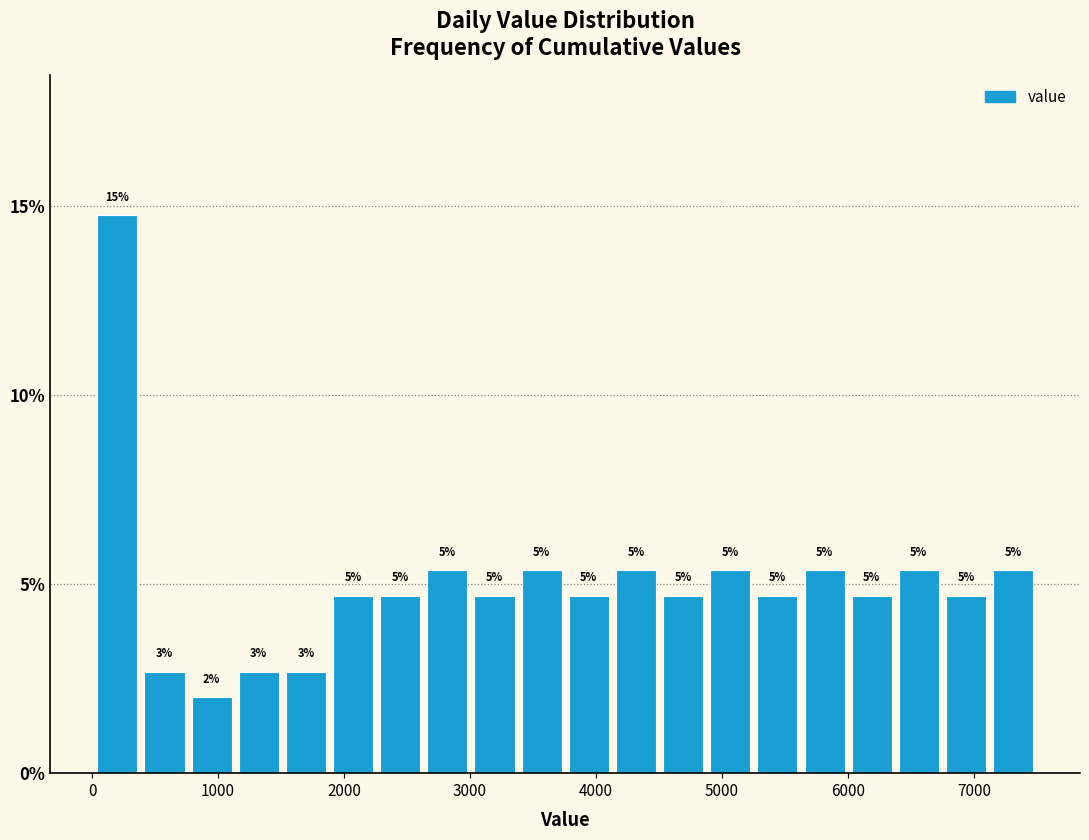

Around what value on the x-axis is the tallest bar? Give the approximate position of its centre, as read against the axis.

200